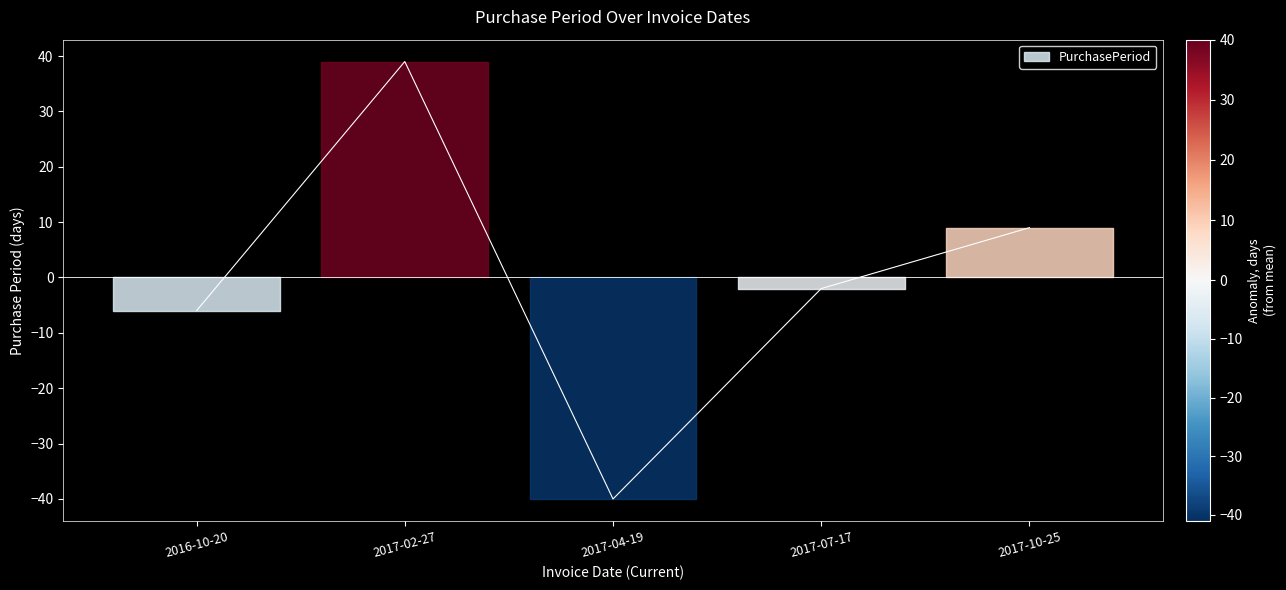

Reading left to right, list all the values displayed in this chart.

-6	39	-40	-2	9